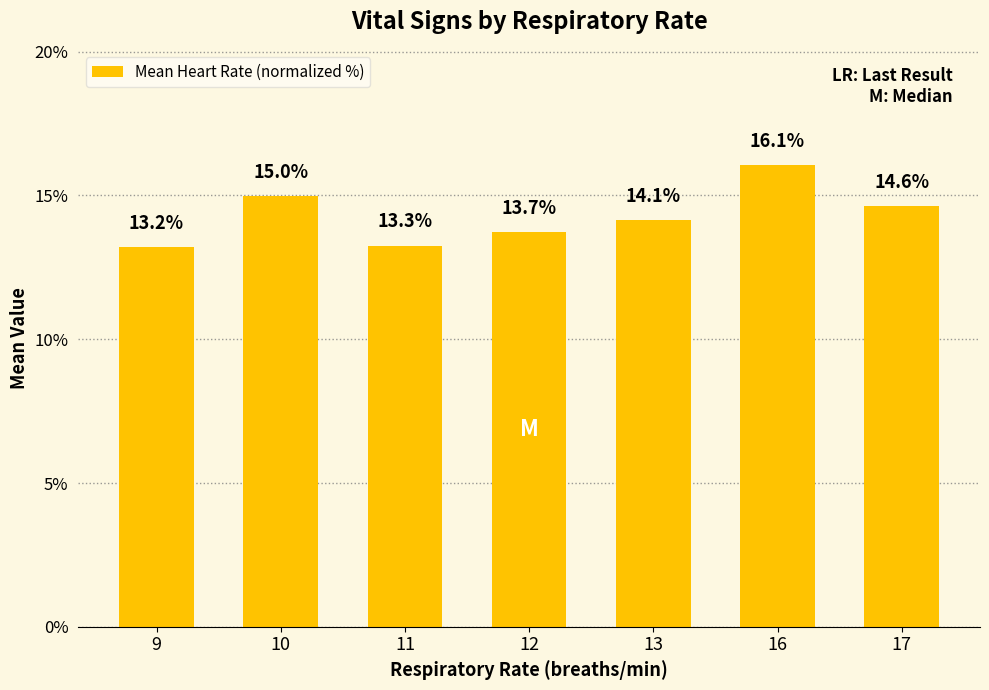

Between 17 and 12, which is larger?

17